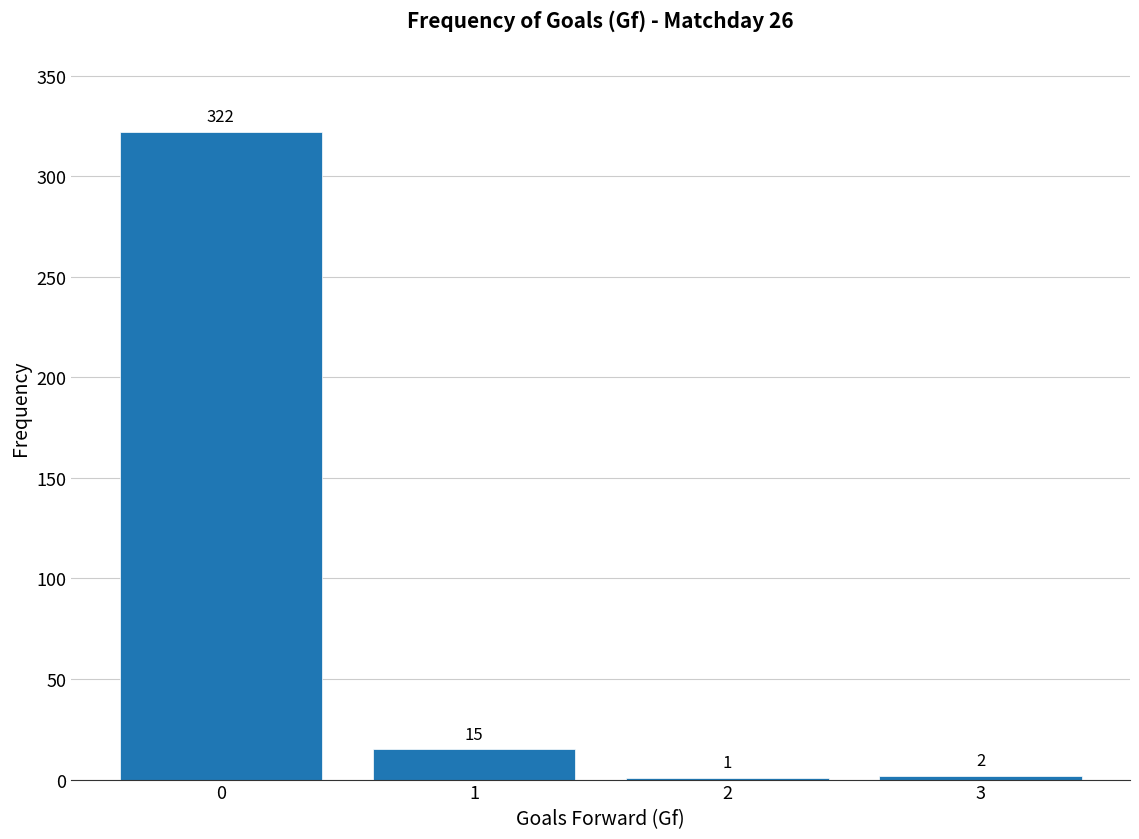

Reading left to right, what are all the values shown in this chart?

0=322	1=15	2=1	3=2